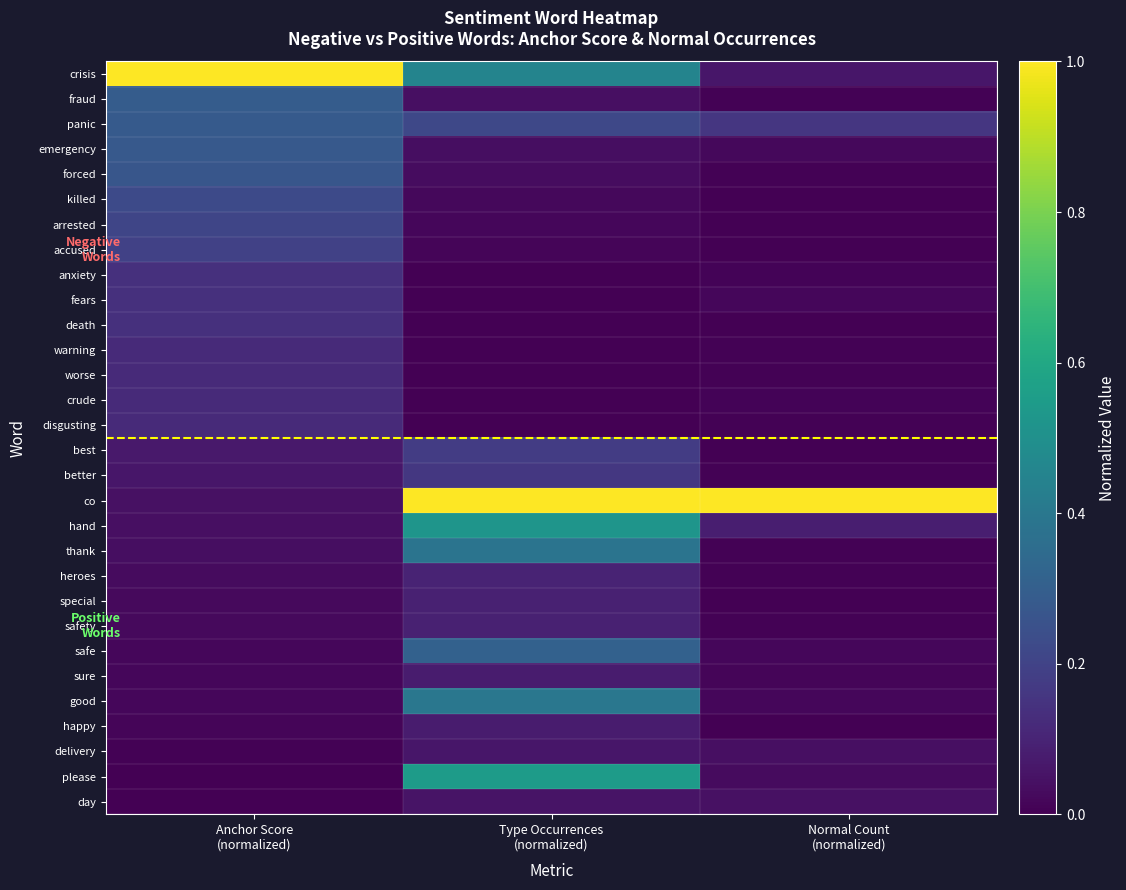

Reading left to right, transcribe all the data shown in this chart.

crisis: Anchor Score
(normalized)=1.0	Type Occurrences
(normalized)=0.4	Normal Count
(normalized)=0.1
fraud: Anchor Score
(normalized)=0.3	Type Occurrences
(normalized)=0.0	Normal Count
(normalized)=0.0
panic: Anchor Score
(normalized)=0.3	Type Occurrences
(normalized)=0.2	Normal Count
(normalized)=0.2
emergency: Anchor Score
(normalized)=0.3	Type Occurrences
(normalized)=0.0	Normal Count
(normalized)=0.0
forced: Anchor Score
(normalized)=0.3	Type Occurrences
(normalized)=0.0	Normal Count
(normalized)=0.0
killed: Anchor Score
(normalized)=0.2	Type Occurrences
(normalized)=0.0	Normal Count
(normalized)=0.0
arrested: Anchor Score
(normalized)=0.2	Type Occurrences
(normalized)=0.0	Normal Count
(normalized)=0.0
accused: Anchor Score
(normalized)=0.2	Type Occurrences
(normalized)=0.0	Normal Count
(normalized)=0.0
anxiety: Anchor Score
(normalized)=0.1	Type Occurrences
(normalized)=0.0	Normal Count
(normalized)=0.0
fears: Anchor Score
(normalized)=0.1	Type Occurrences
(normalized)=0.0	Normal Count
(normalized)=0.0
death: Anchor Score
(normalized)=0.1	Type Occurrences
(normalized)=0.0	Normal Count
(normalized)=0.0
warning: Anchor Score
(normalized)=0.1	Type Occurrences
(normalized)=0.0	Normal Count
(normalized)=0.0
worse: Anchor Score
(normalized)=0.1	Type Occurrences
(normalized)=0.0	Normal Count
(normalized)=0.0
crude: Anchor Score
(normalized)=0.1	Type Occurrences
(normalized)=0.0	Normal Count
(normalized)=0.0
disgusting: Anchor Score
(normalized)=0.1	Type Occurrences
(normalized)=0.0	Normal Count
(normalized)=0.0
best: Anchor Score
(normalized)=0.1	Type Occurrences
(normalized)=0.2	Normal Count
(normalized)=0.0
better: Anchor Score
(normalized)=0.1	Type Occurrences
(normalized)=0.2	Normal Count
(normalized)=0.0
co: Anchor Score
(normalized)=0.0	Type Occurrences
(normalized)=1.0	Normal Count
(normalized)=1.0
hand: Anchor Score
(normalized)=0.0	Type Occurrences
(normalized)=0.5	Normal Count
(normalized)=0.1
thank: Anchor Score
(normalized)=0.0	Type Occurrences
(normalized)=0.4	Normal Count
(normalized)=0.0
heroes: Anchor Score
(normalized)=0.0	Type Occurrences
(normalized)=0.1	Normal Count
(normalized)=0.0
special: Anchor Score
(normalized)=0.0	Type Occurrences
(normalized)=0.1	Normal Count
(normalized)=0.0
safety: Anchor Score
(normalized)=0.0	Type Occurrences
(normalized)=0.1	Normal Count
(normalized)=0.0
safe: Anchor Score
(normalized)=0.0	Type Occurrences
(normalized)=0.3	Normal Count
(normalized)=0.0
sure: Anchor Score
(normalized)=0.0	Type Occurrences
(normalized)=0.1	Normal Count
(normalized)=0.0
good: Anchor Score
(normalized)=0.0	Type Occurrences
(normalized)=0.4	Normal Count
(normalized)=0.0
happy: Anchor Score
(normalized)=0.0	Type Occurrences
(normalized)=0.1	Normal Count
(normalized)=0.0
delivery: Anchor Score
(normalized)=0.0	Type Occurrences
(normalized)=0.1	Normal Count
(normalized)=0.0
please: Anchor Score
(normalized)=0.0	Type Occurrences
(normalized)=0.6	Normal Count
(normalized)=0.0
day: Anchor Score
(normalized)=0.0	Type Occurrences
(normalized)=0.1	Normal Count
(normalized)=0.0